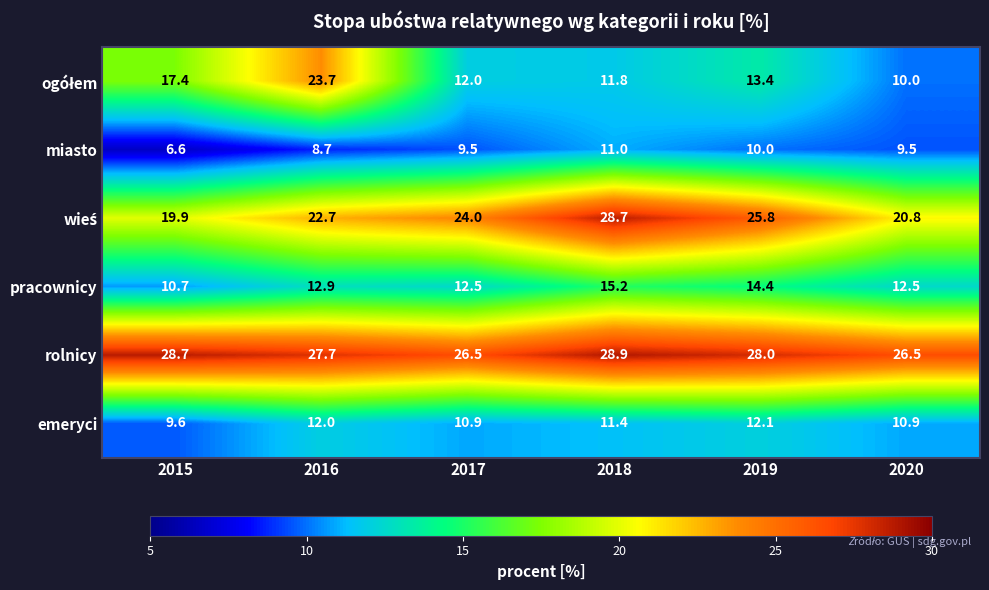

What is the total value across all series at 2015?

92.9